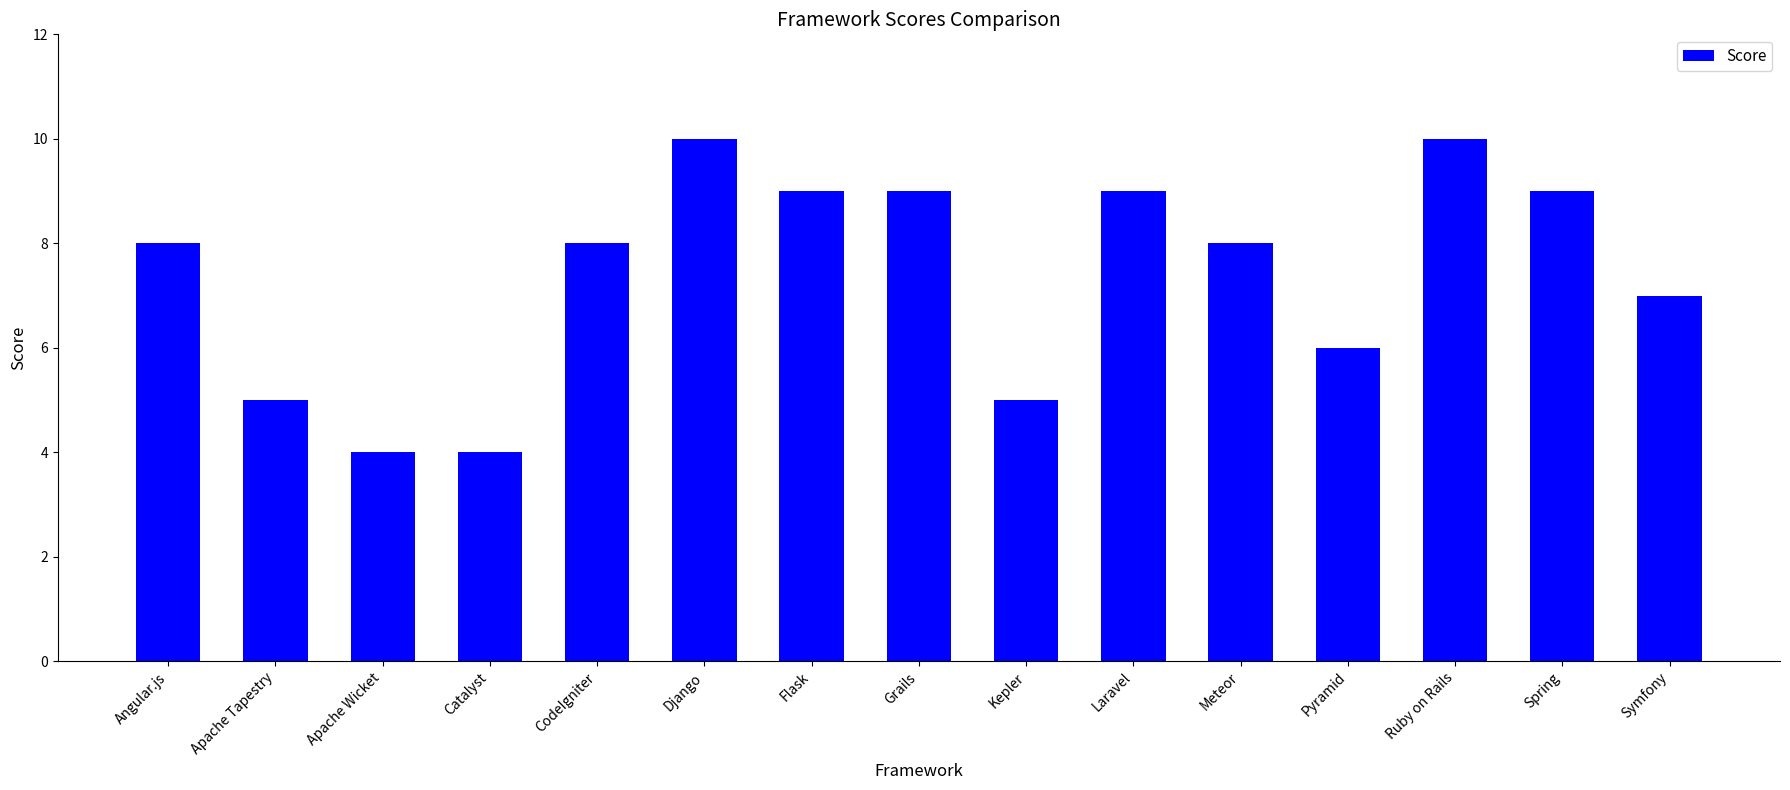

What is the change in value from Catalyst to Laravel?

+5